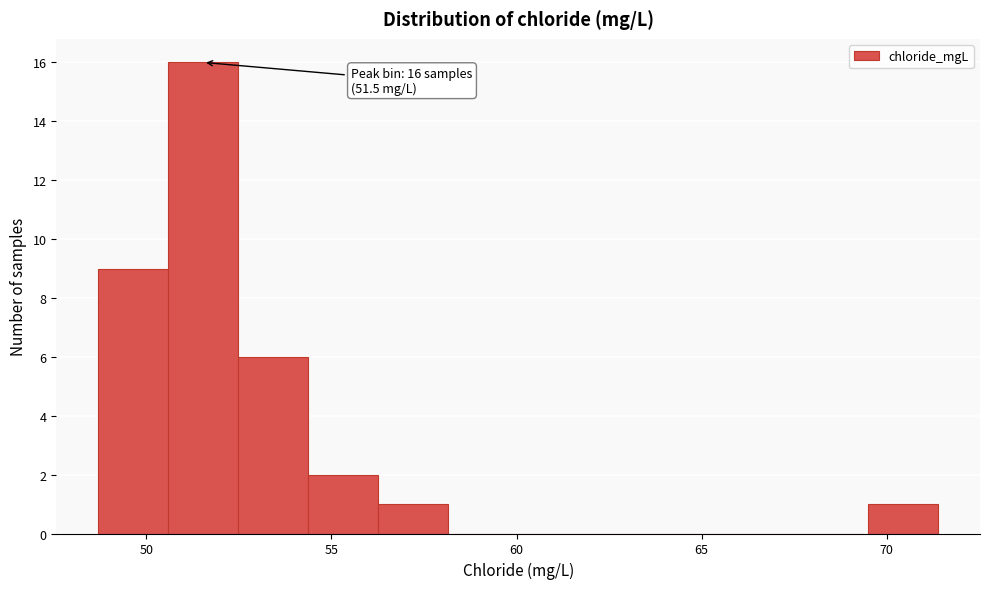

Read against the x-axis, roughly where is the centre of the tallest bar?

51.5